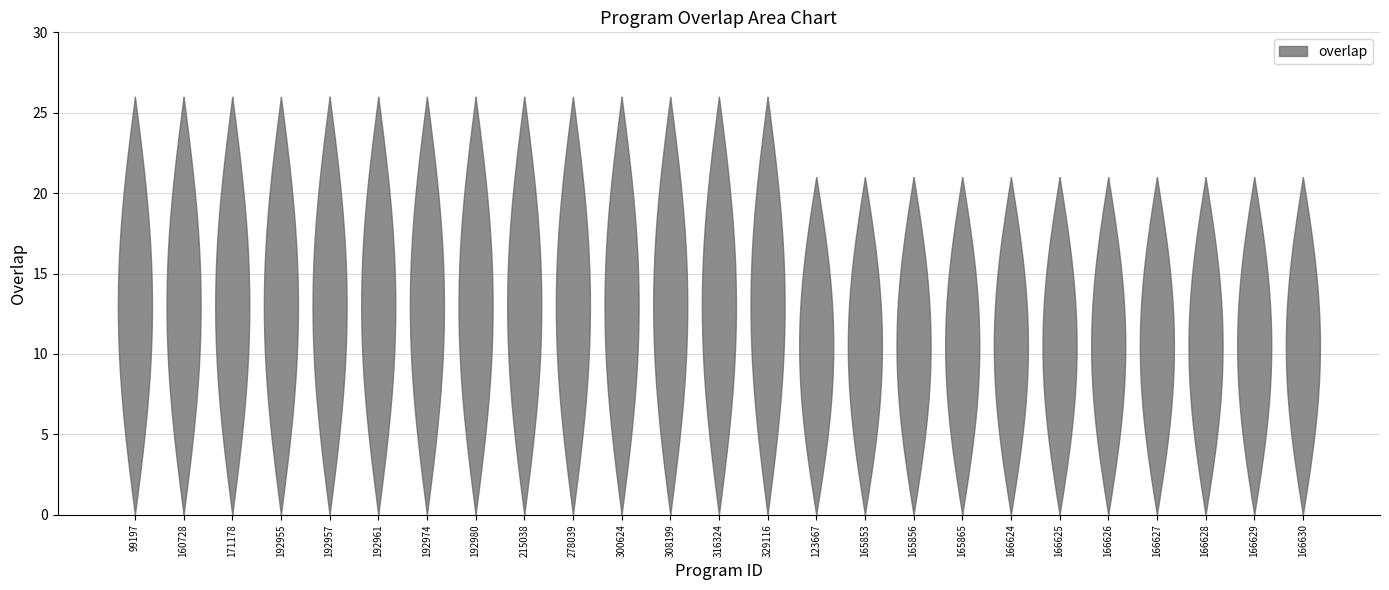

Reading left to right, what are all the values shown in this chart?

26	26	26	26	26	26	26	26	26	26	26	26	26	26	21	21	21	21	21	21	21	21	21	21	21